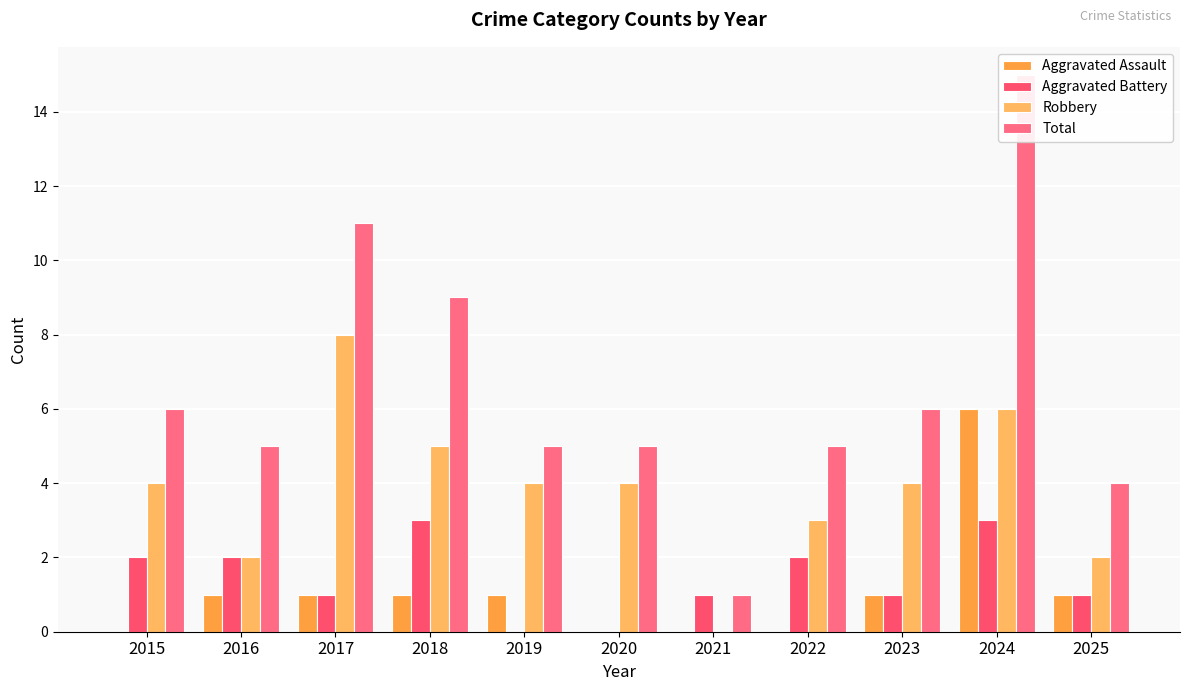

How many series are shown in this chart?

4